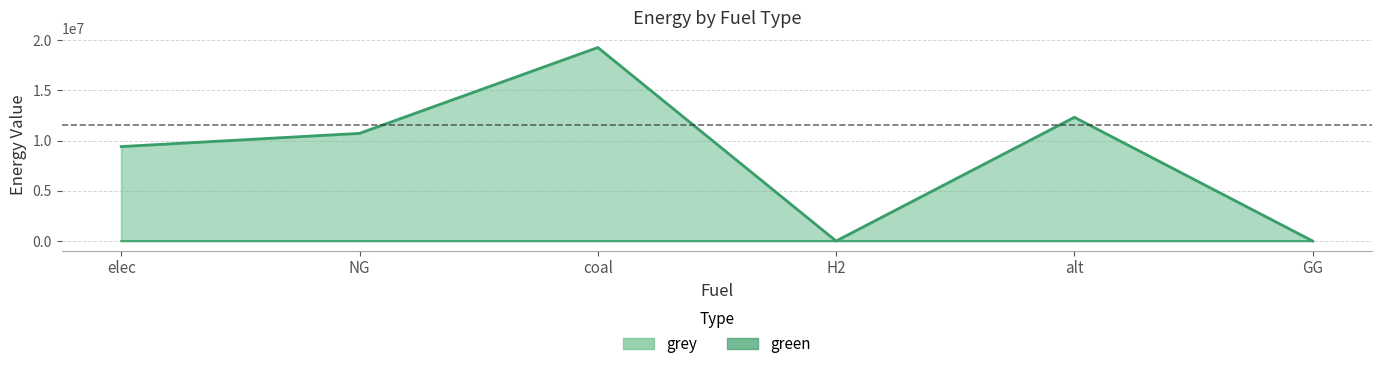

True or false: green_line has more than 2 interior local peaks.

False